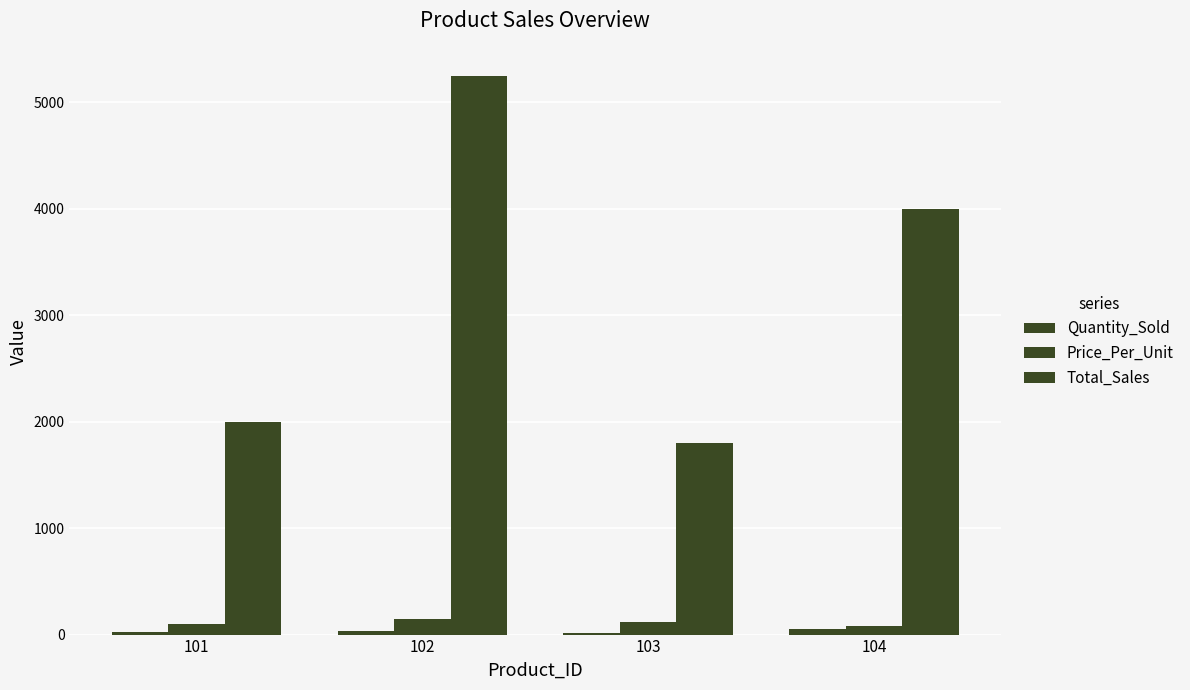

Rank the categories by Price_Per_Unit value from highest to lowest.

102, 103, 101, 104